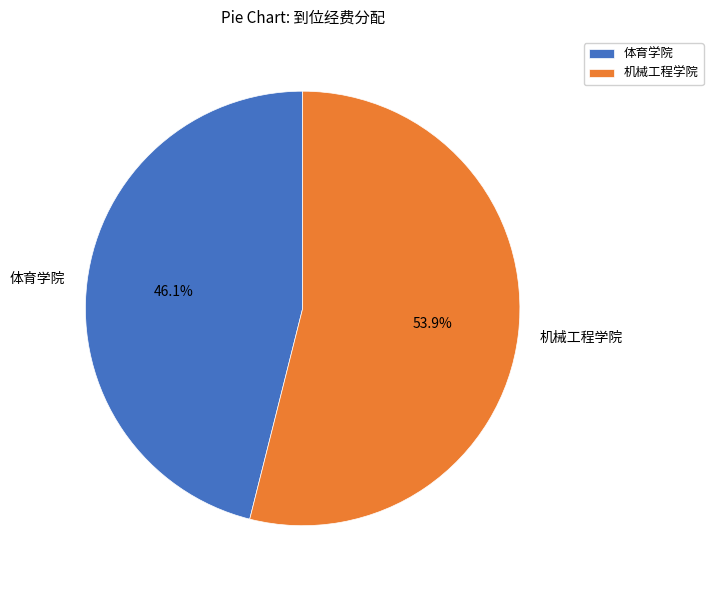

Rank the categories by value from highest to lowest.

机械工程学院, 体育学院